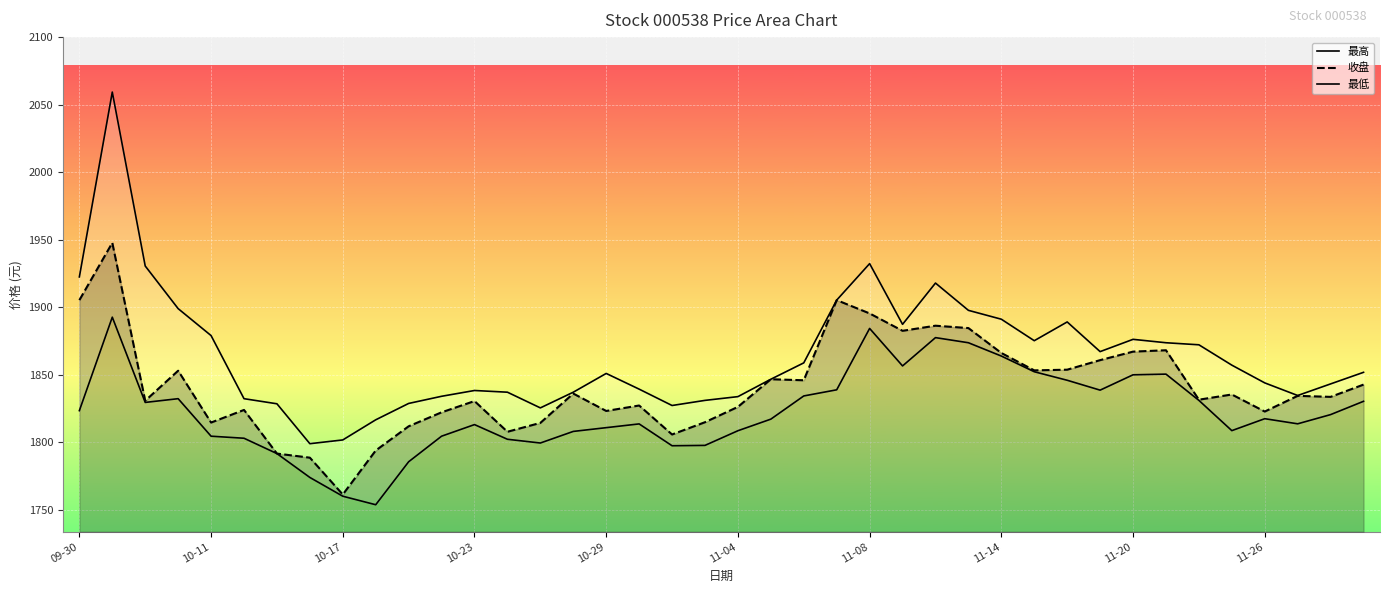

List the series in order of their overall mean, lowest first.

最低, 收盘, 最高